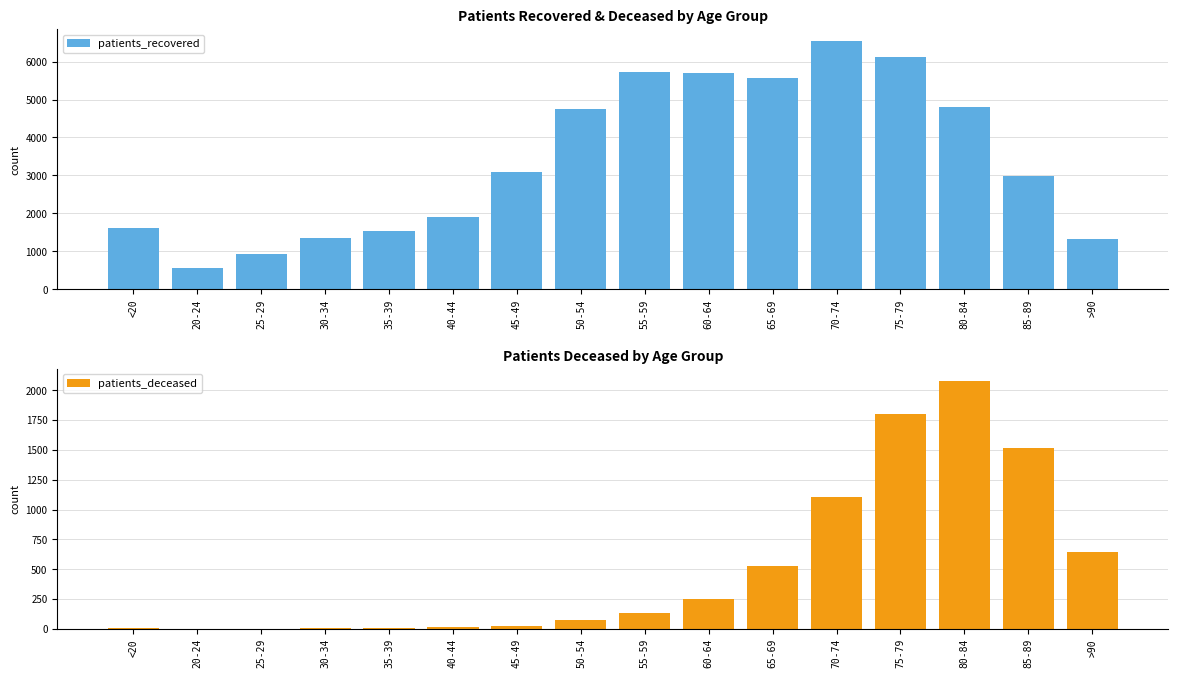

Which has a higher value, 75-79 or <20?

75-79